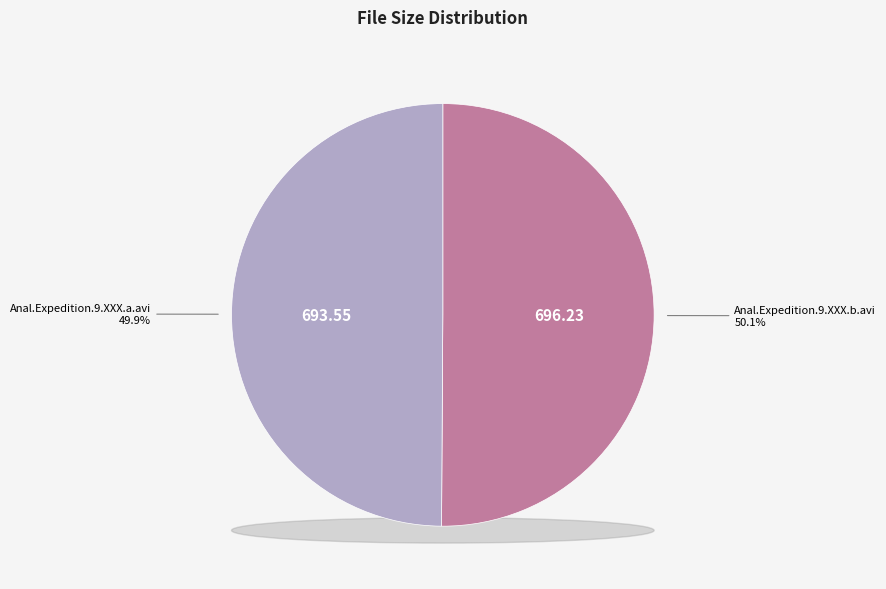

Which category accounts for the majority?

Anal.Expedition.9.XXX.b.avi